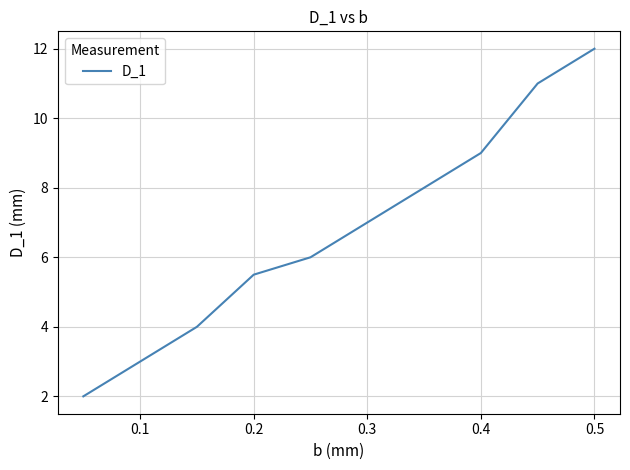

What is the average value?

6.8